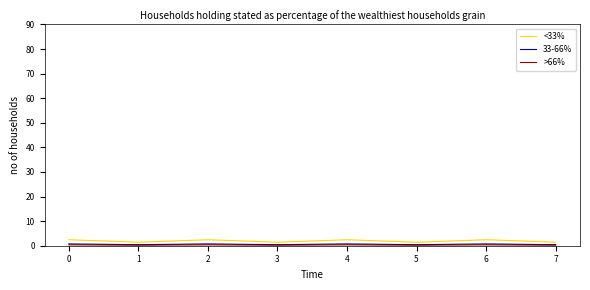

What is the greatest value displayed?

2.4